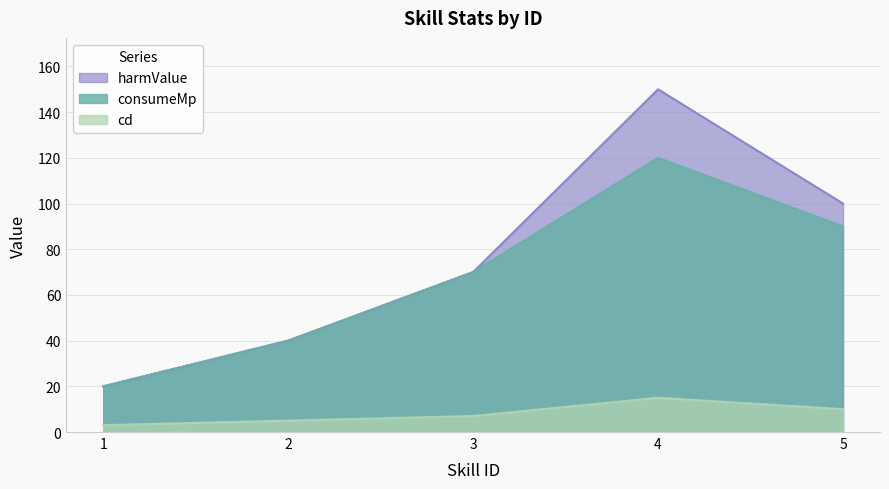

What is the difference between the highest and lowest values at 1?

17